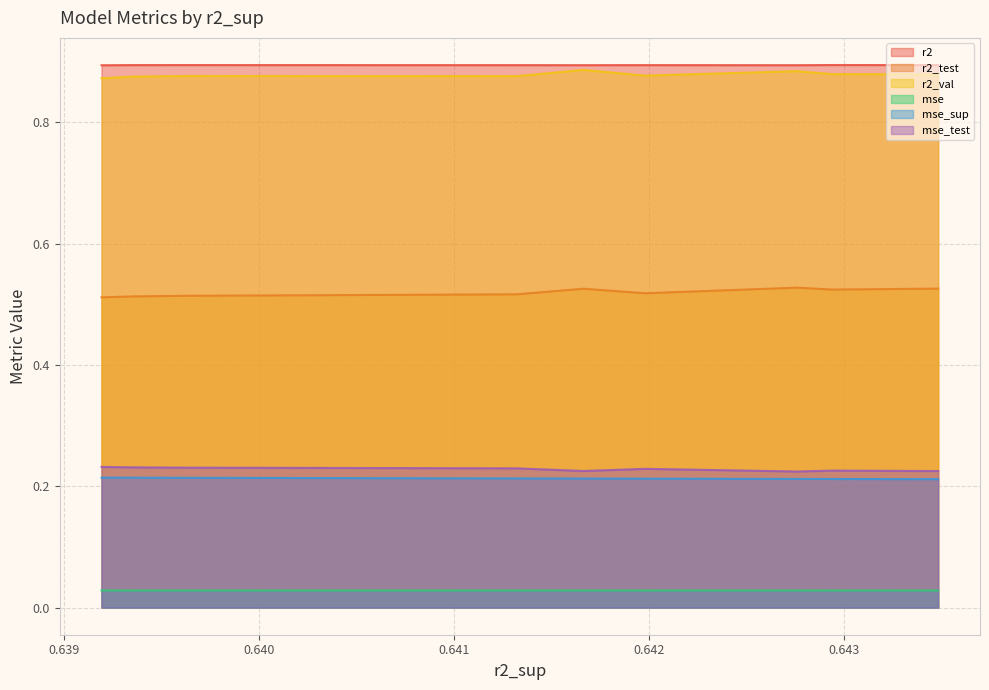

How many lines are shown in the chart?

6